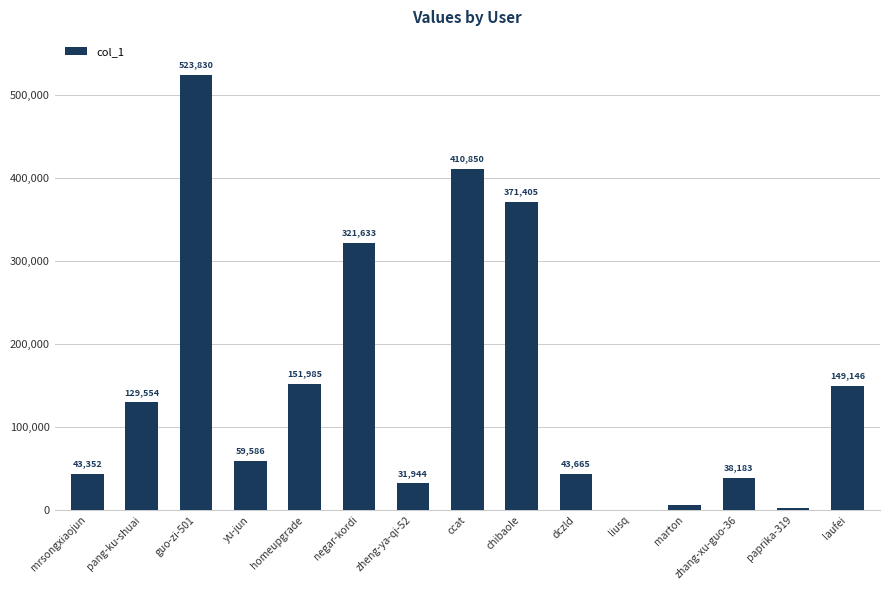

What is the average value?

152250